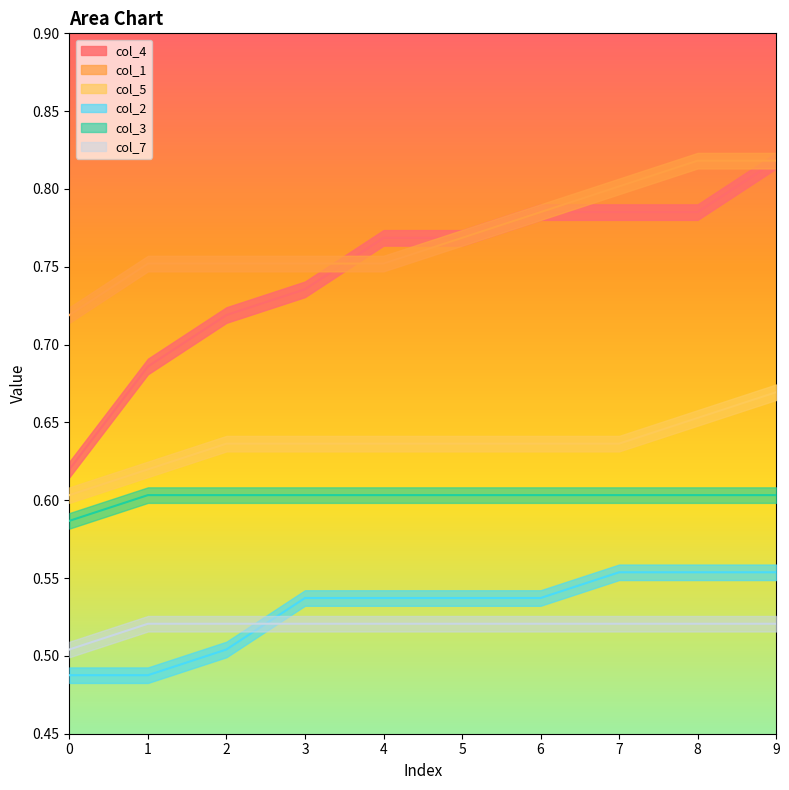

What is the value of the col_5 point at the 7th from the left?

0.6